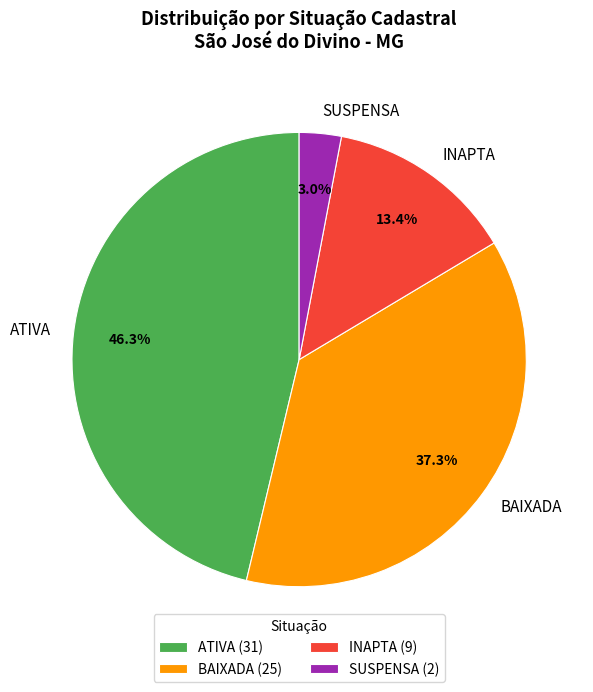

Approximately how many times larger is the value at BAIXADA compared to ATIVA?

0.8